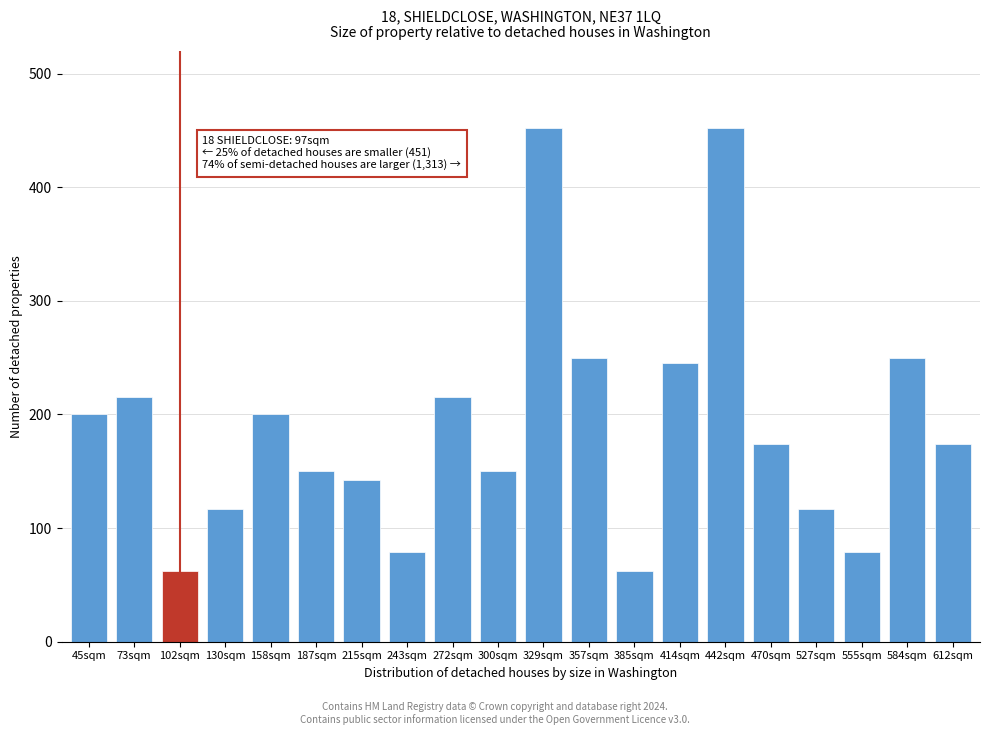

Reading left to right, extract all data points from this chart.

200	215	62	117	200	150	142	79	215	150	452	250	62	245	452	174	117	79	250	174